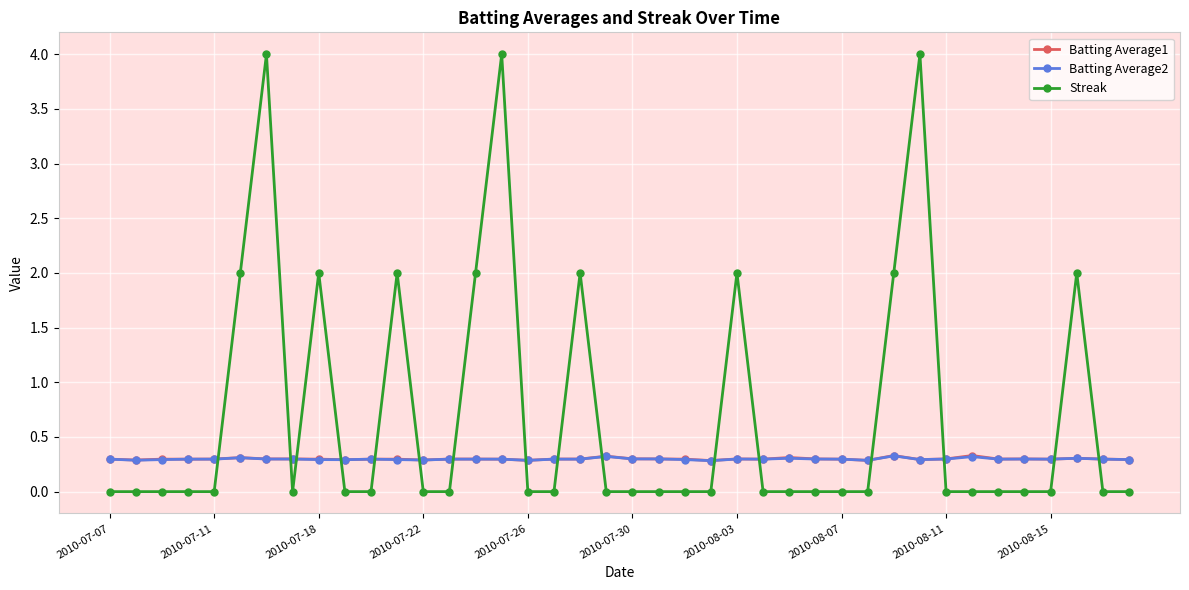

True or false: Batting Average2 has more than 2 interior local peaks.

True